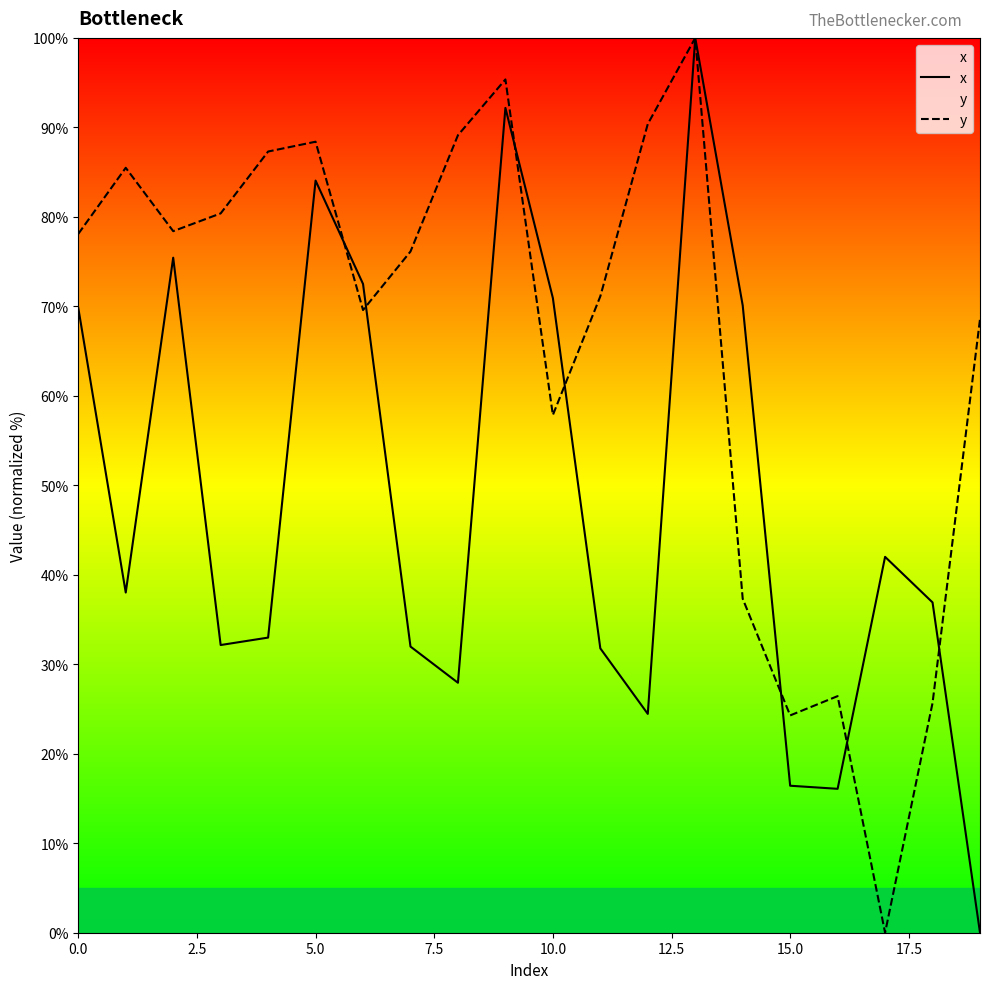

At which label does x reach its minimum?

19